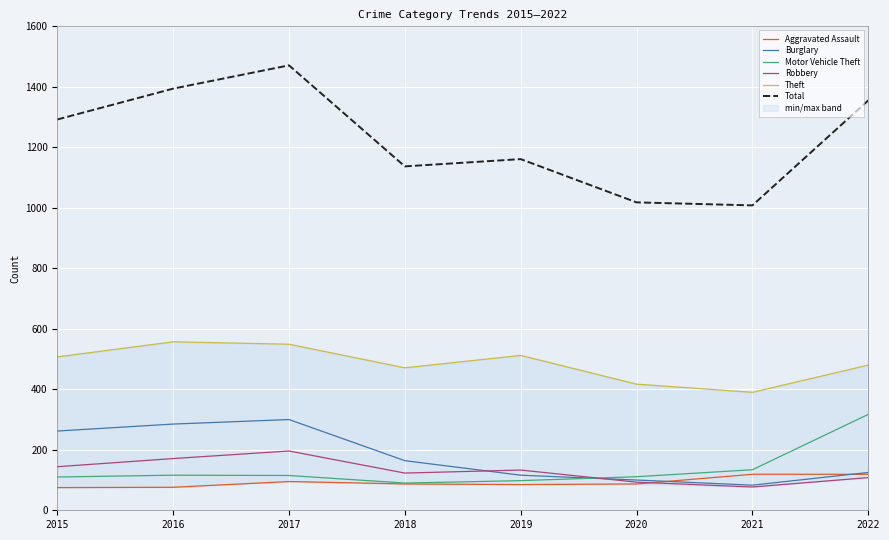

Count the number of data series in this chart.

6